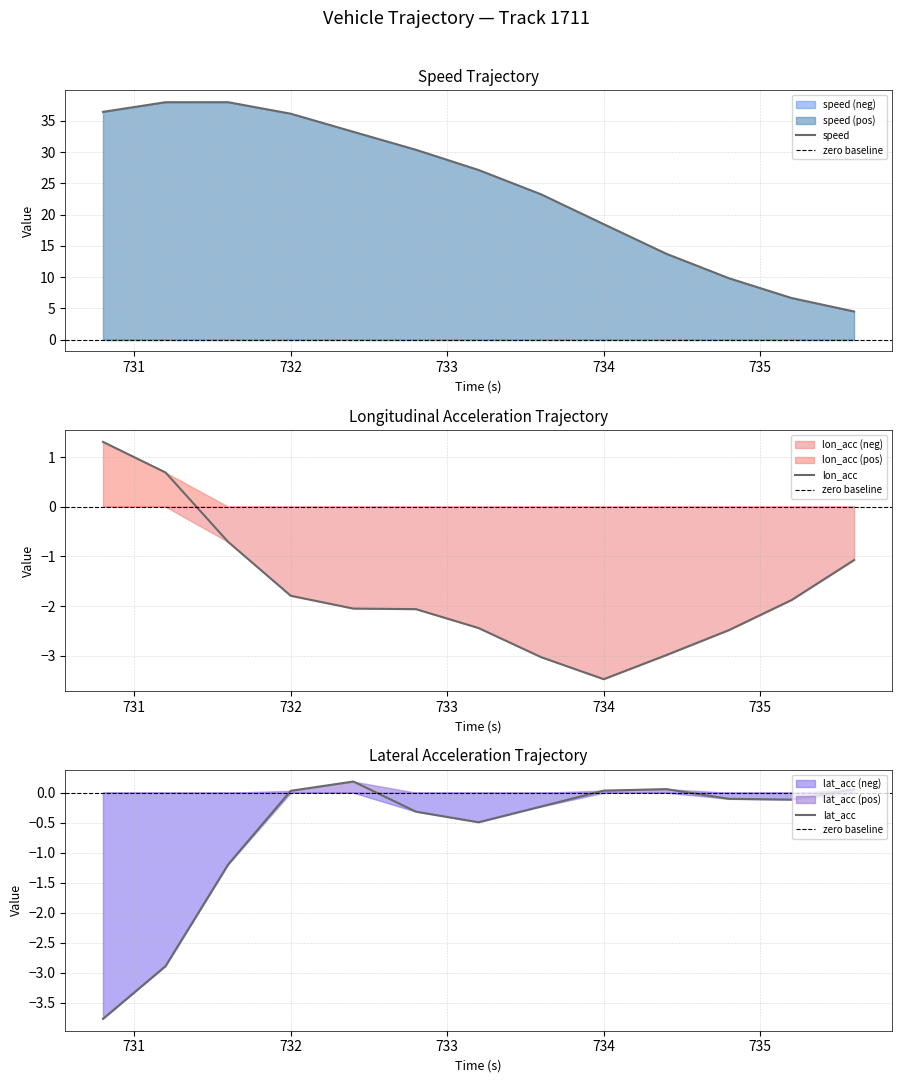

Read the lon_acc value at 732.

-1.8